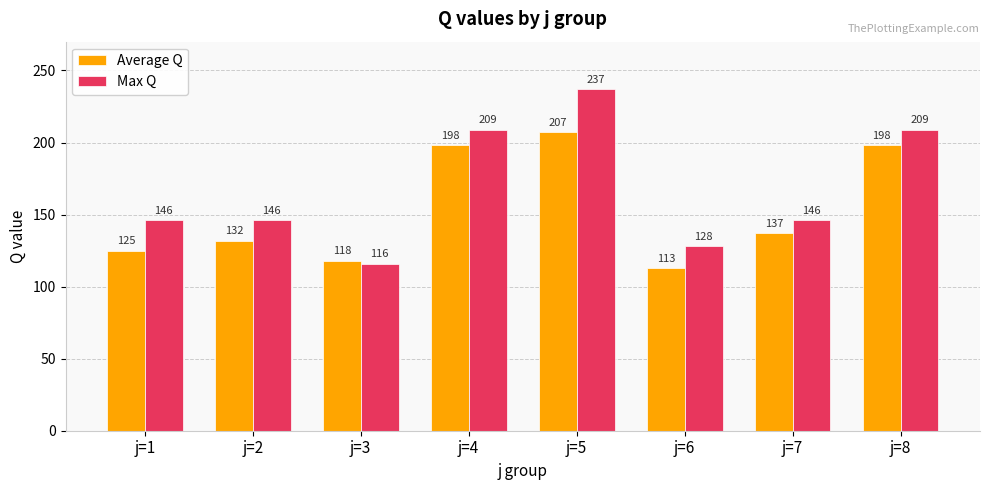

What is the difference between the maximum and minimum values in the Max Q series?

121